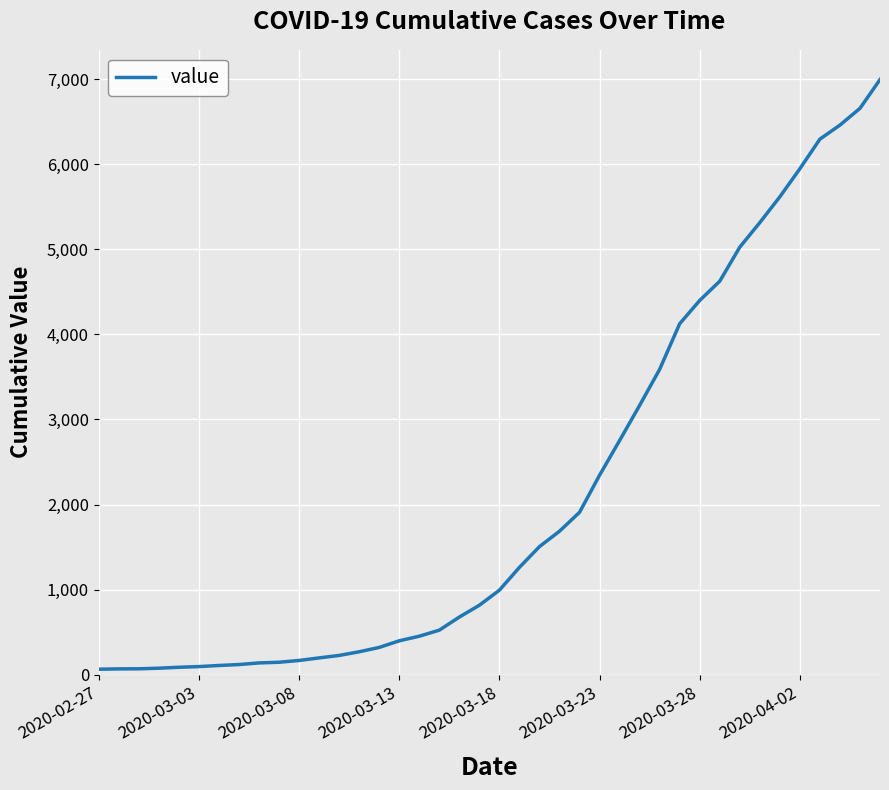

What is the smallest value displayed?

64